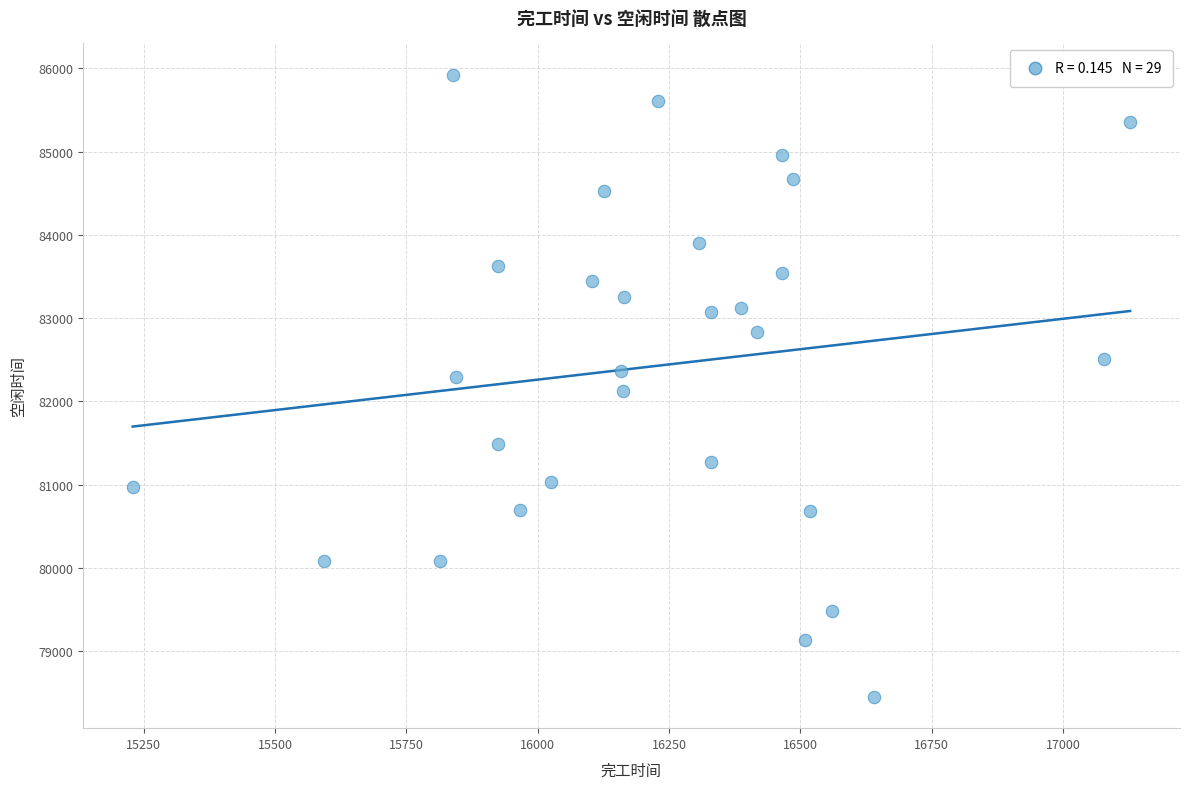

What is the range of X values (max minus min)?

1898.7